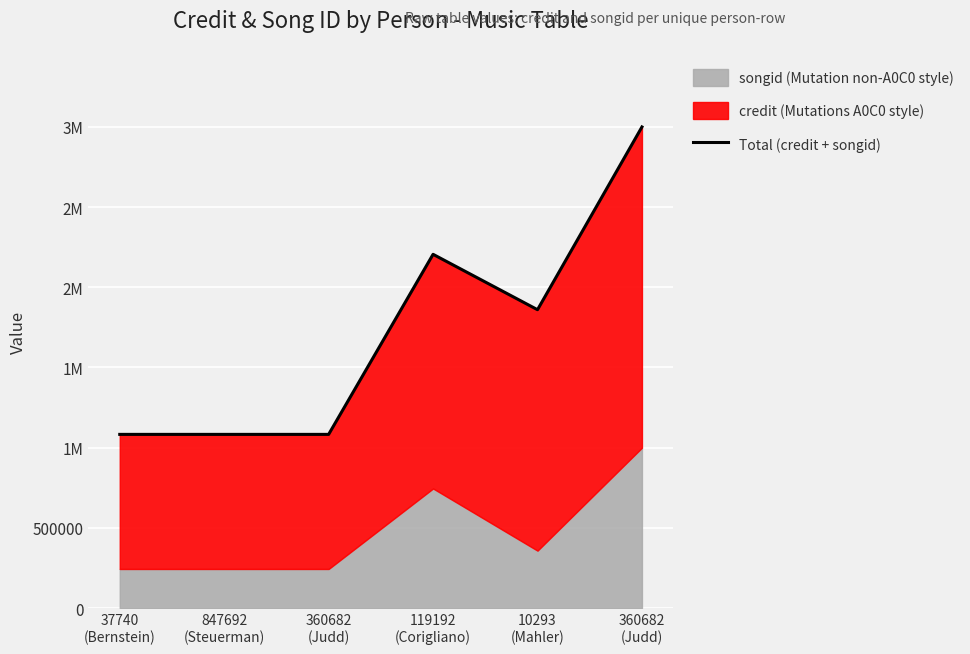

What is the sum of all values?

10314752.9